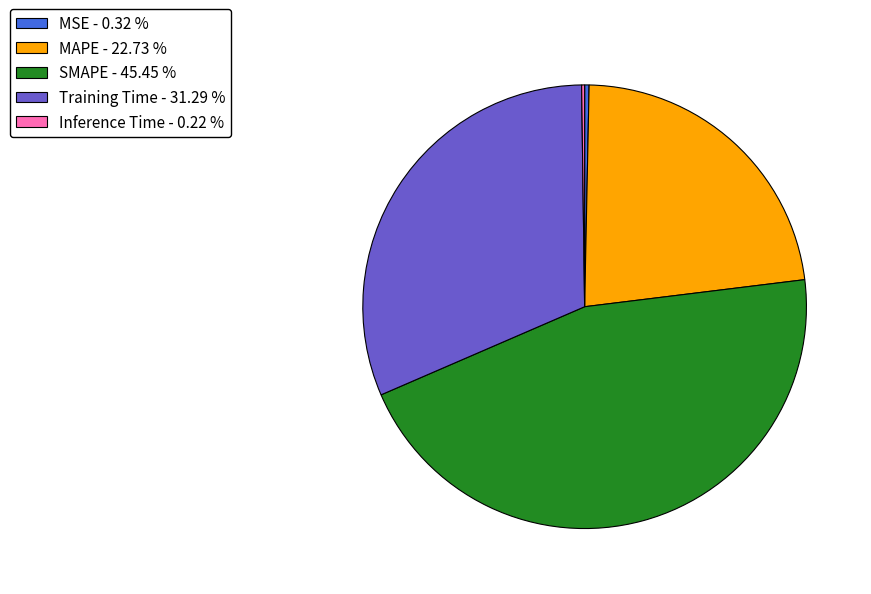

Do Training Time and MAPE together represent more than half of the pie?

Yes